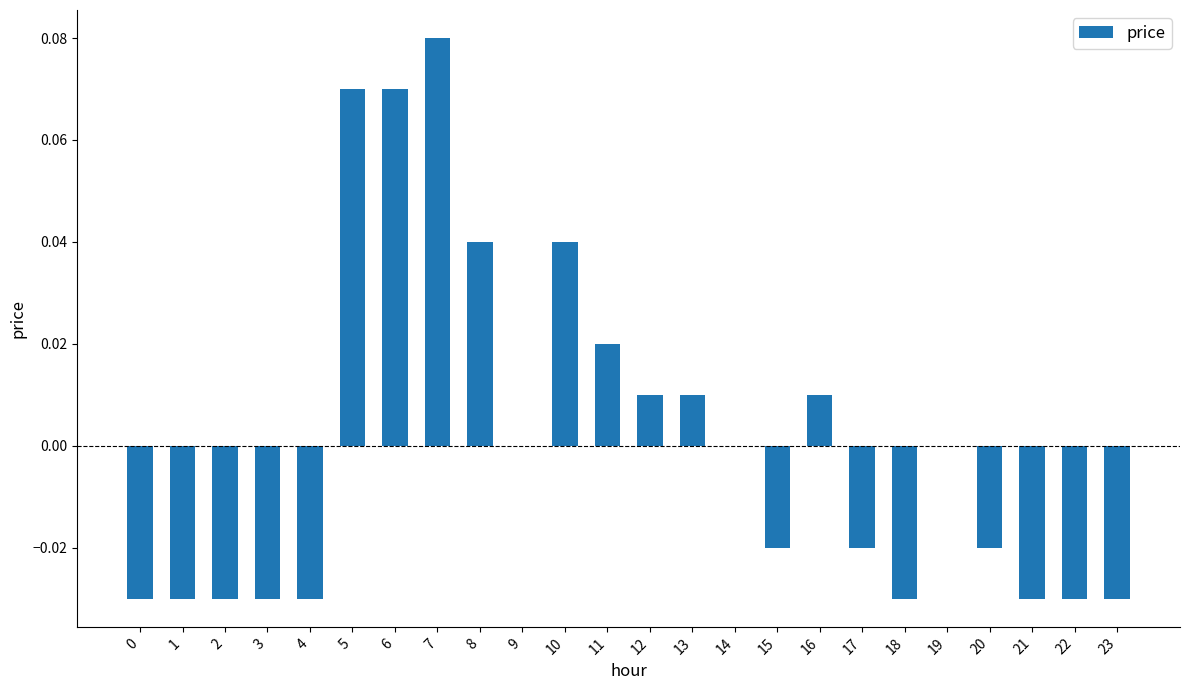

Are the bars horizontal?

No